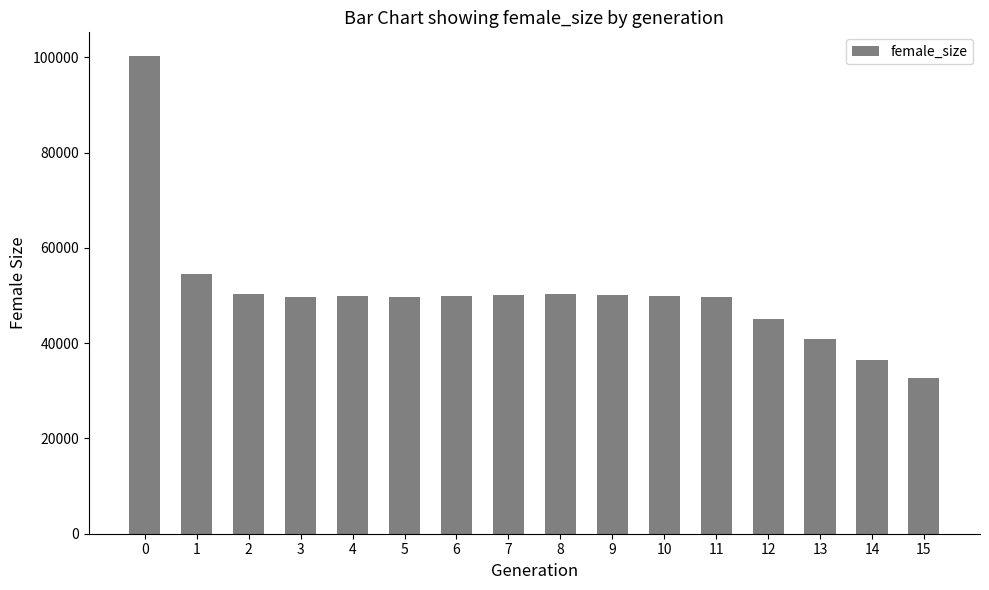

True or false: the data shows 54606 at 1.

True